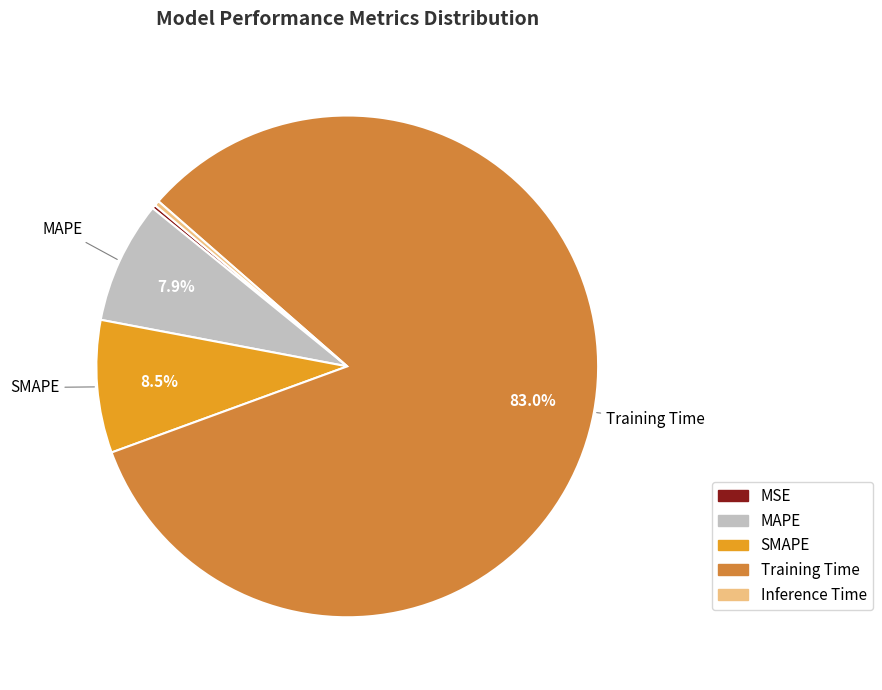

What percentage is the Training Time slice, to the nearest percent?

83%